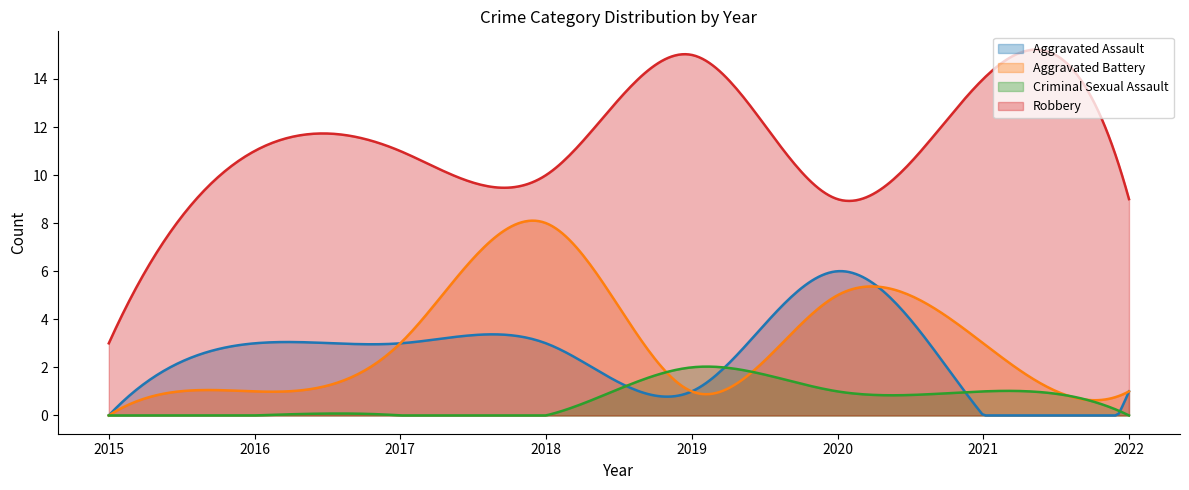

Which category has the highest value across all series?

2019